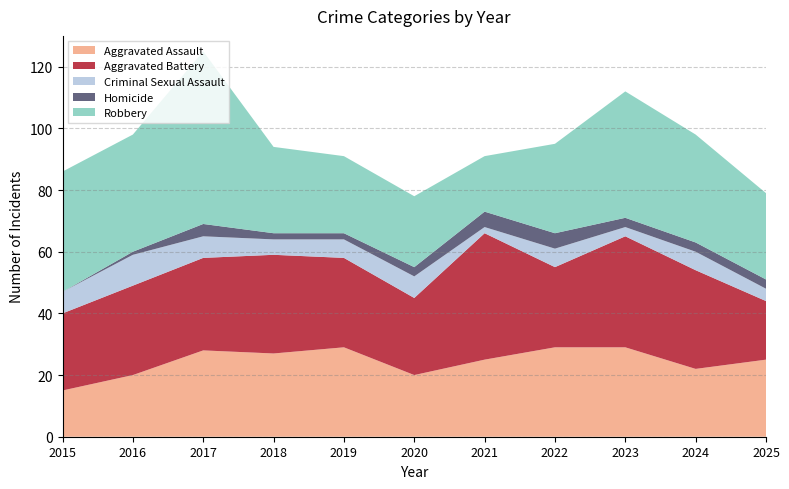

Reading left to right, transcribe all the data shown in this chart.

Aggravated Assault: 15	20	28	27	29	20	25	29	29	22	25
Aggravated Battery: 25	29	30	32	29	25	41	26	36	32	19
Criminal Sexual Assault: 7	10	7	5	6	7	2	6	3	6	4
Homicide: 0	1	4	2	2	3	5	5	3	3	3
Robbery: 39	38	56	28	25	23	18	29	41	35	28